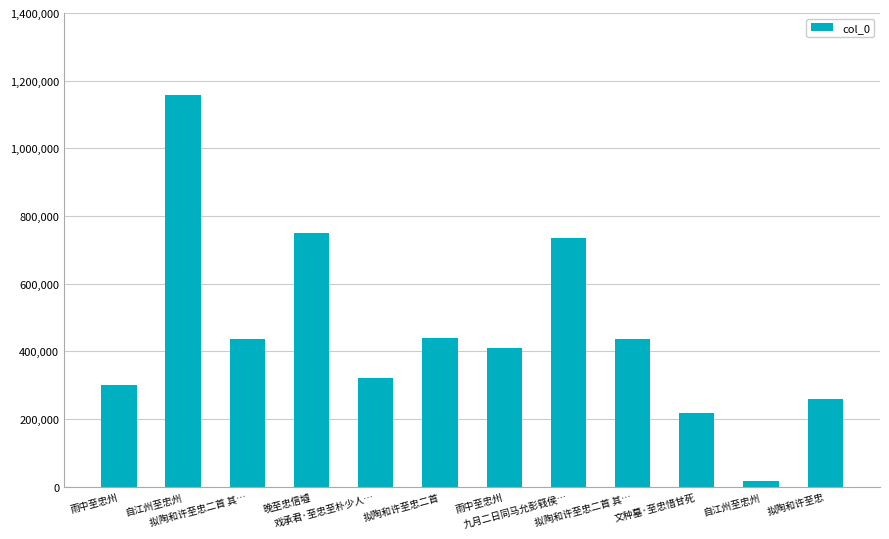

True or false: the data shows 735154 at 九月二日同马允彭篯侯….

True